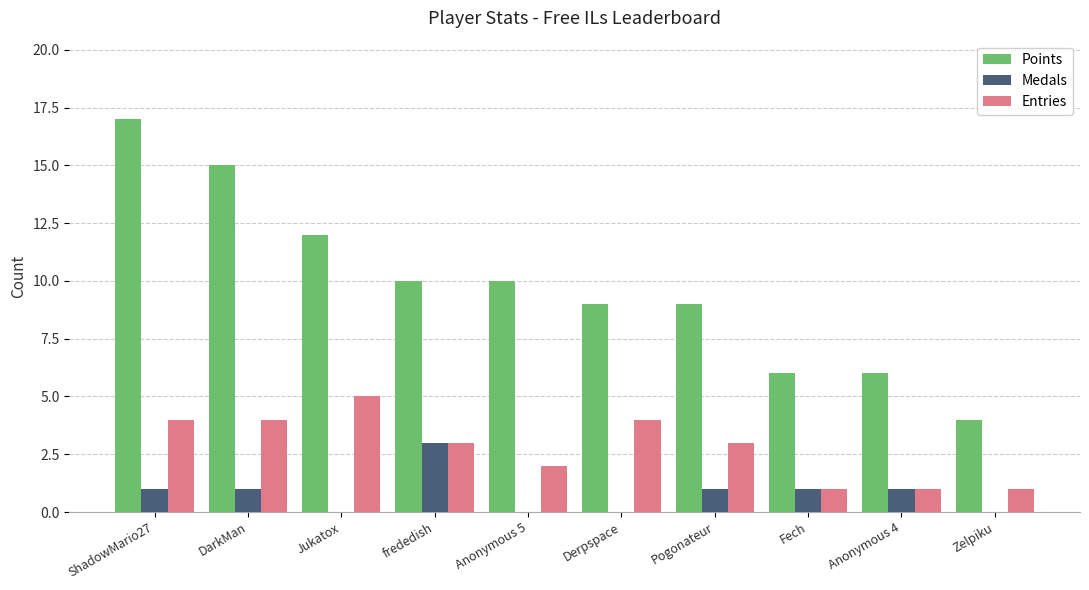

How many distinct data groups are displayed?

3